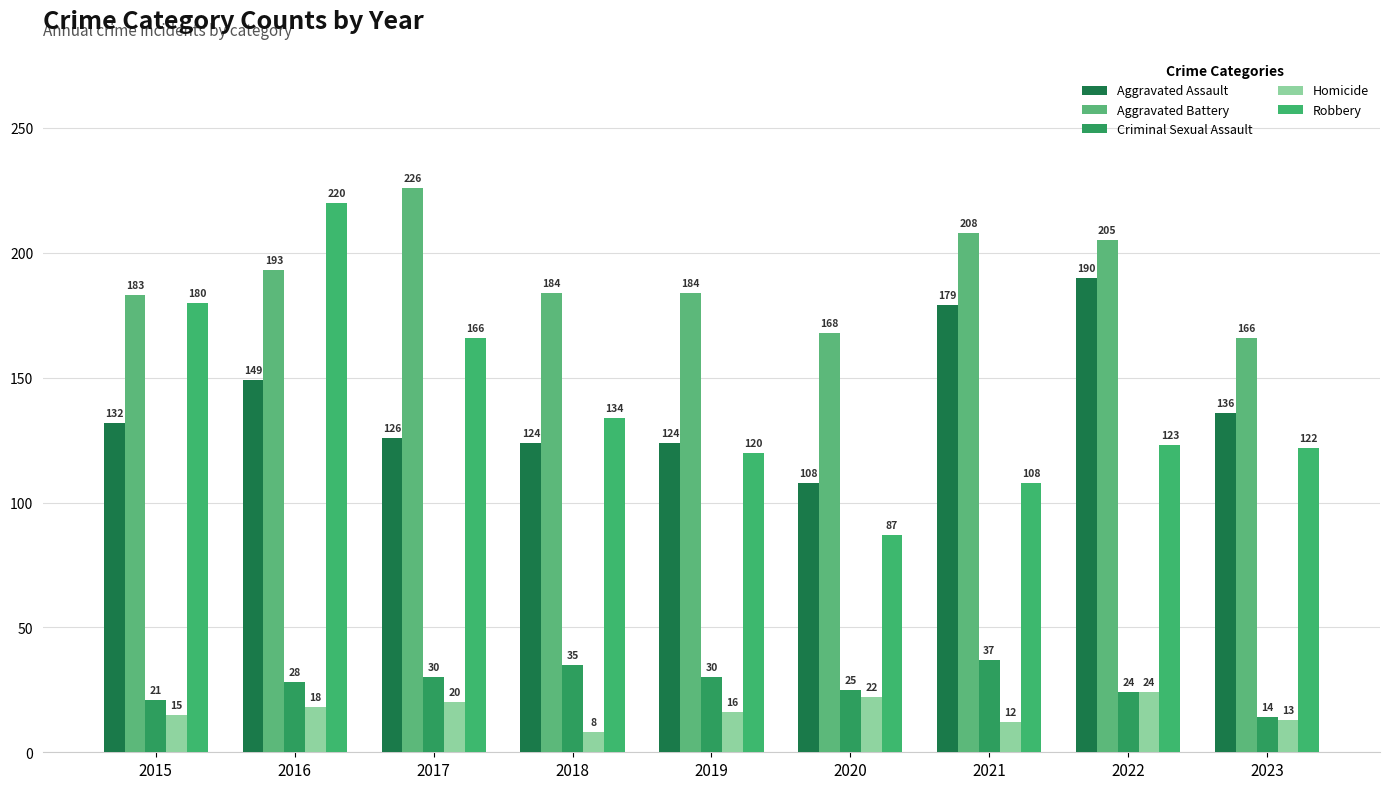

What is the total value across all series at 2019?

474